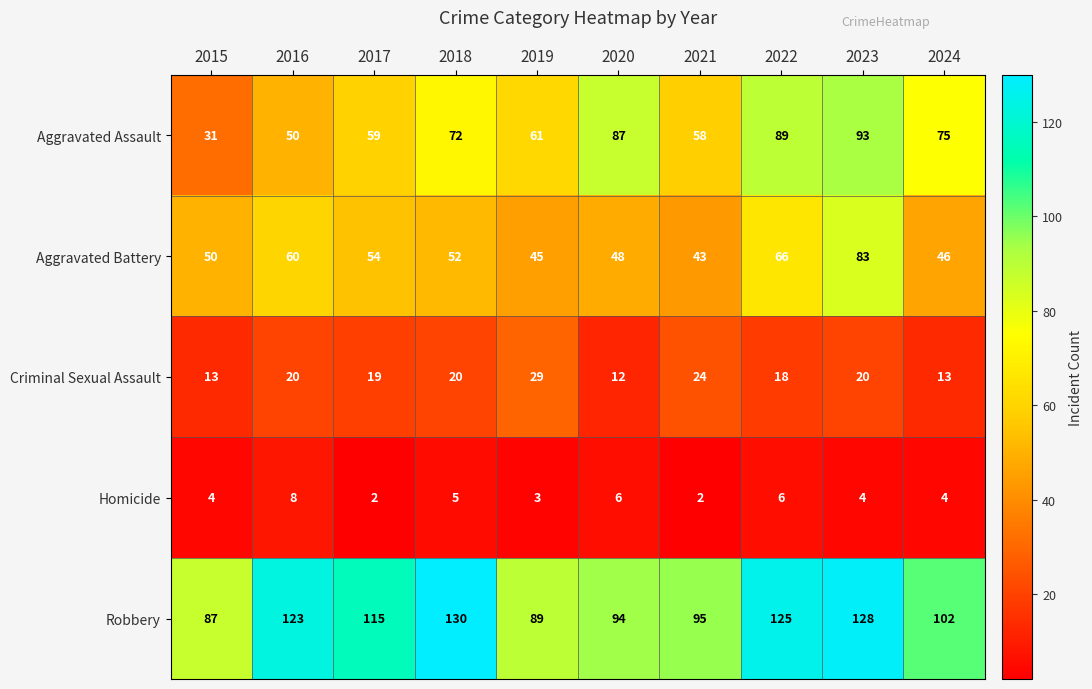

Is it true that Robbery equals 87 at 2015?

True